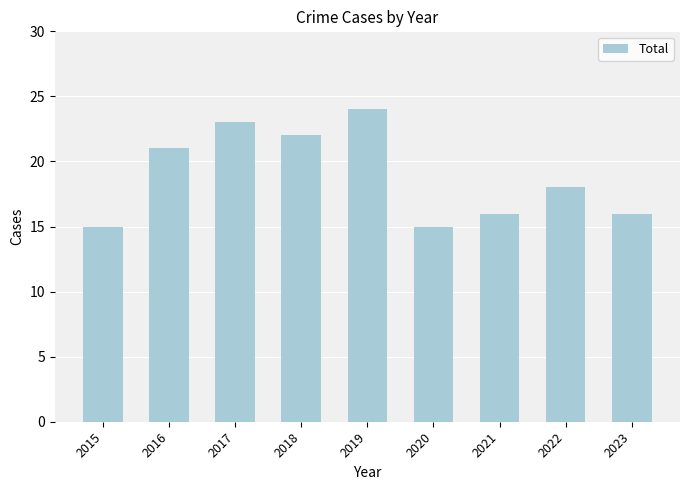

Are the bars horizontal?

No